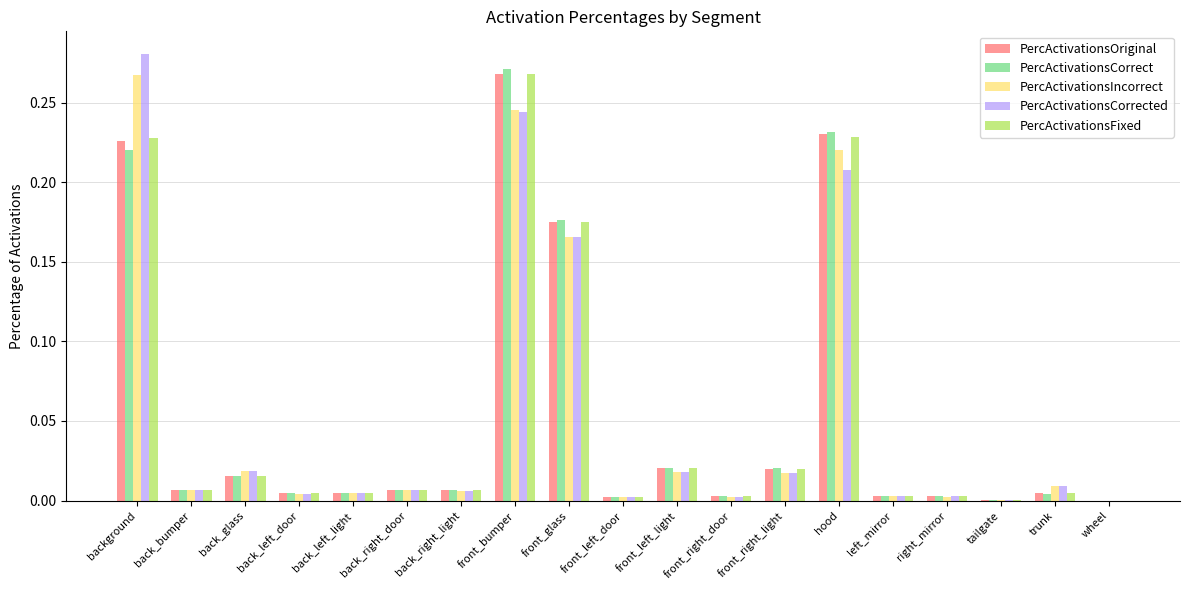

How many groups of bars are there?

19